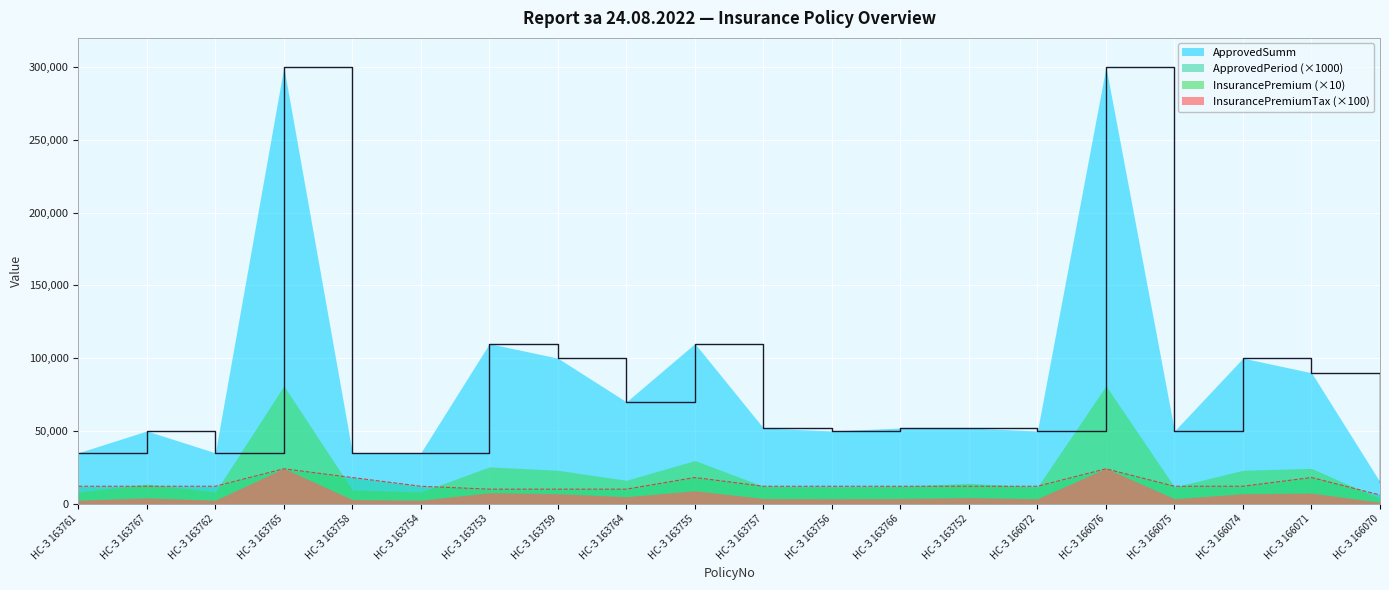

At which category does the chart reach its minimum across all series?

НС-З 166070